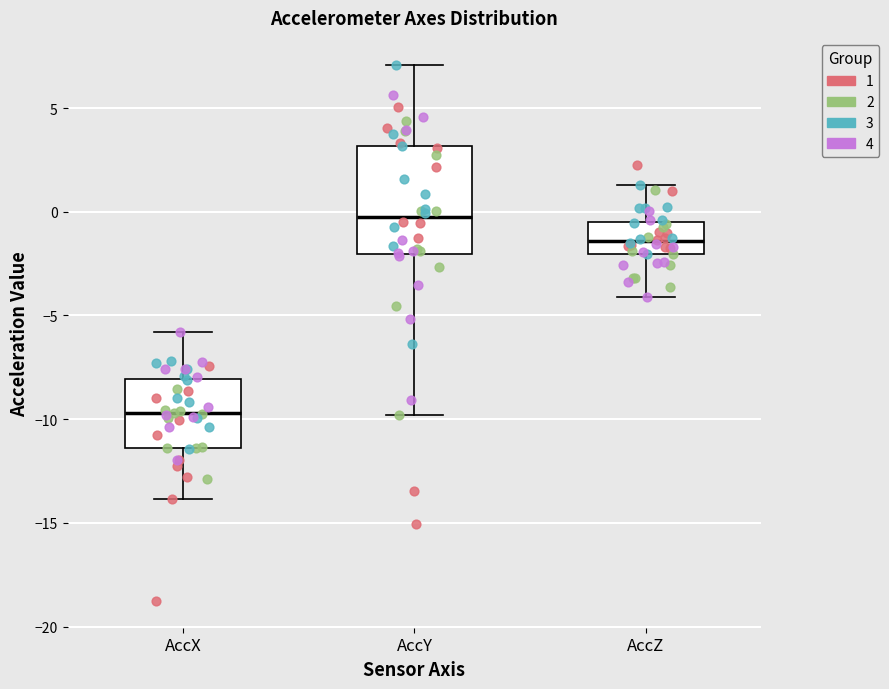

Which box's median line is the lowest?

AccX